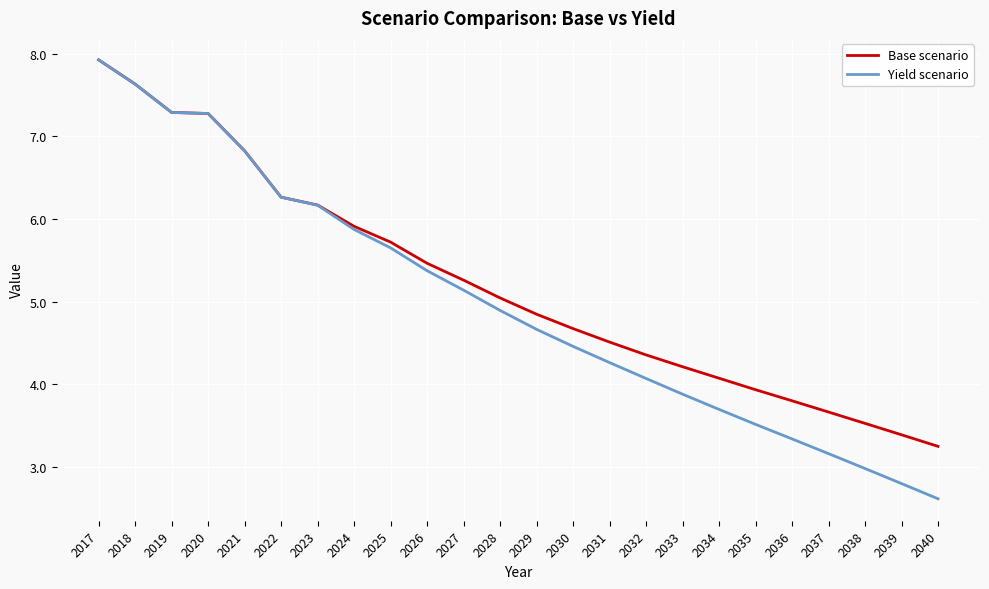

What is the maximum value for Yield scenario?

7.9